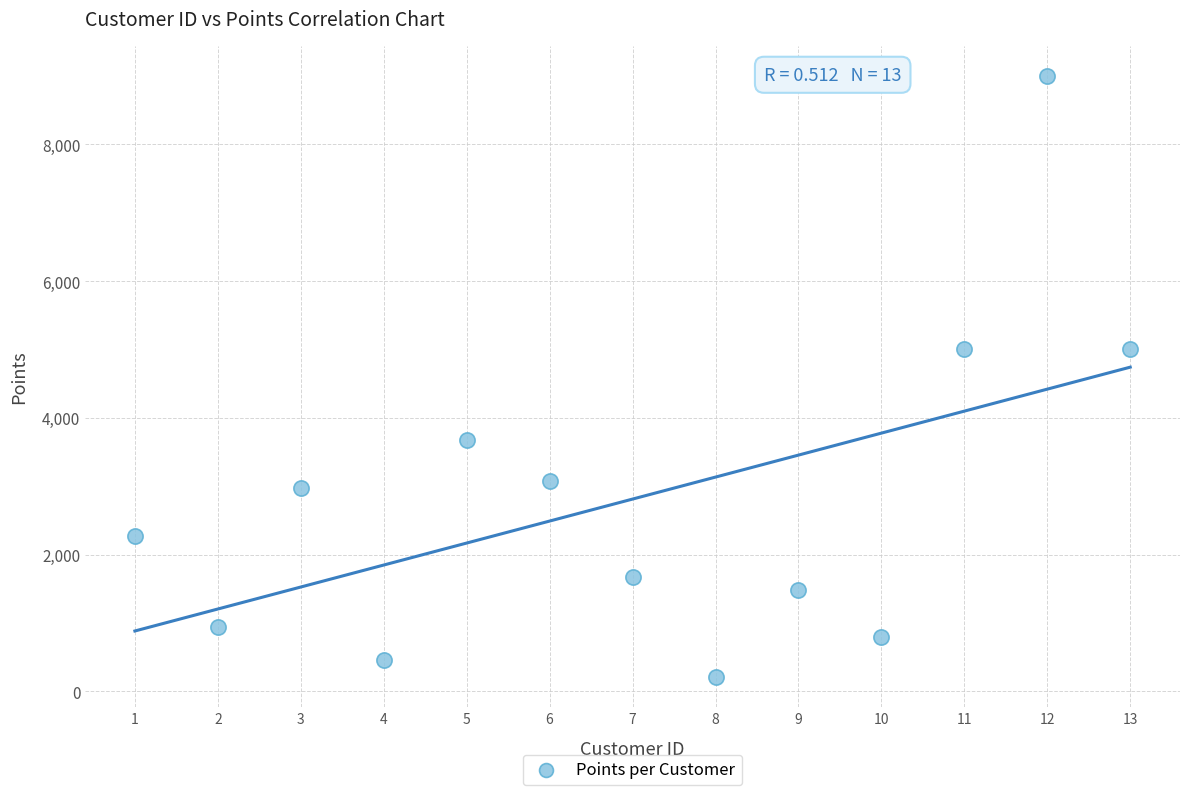

What is the range of X values (max minus min)?

12